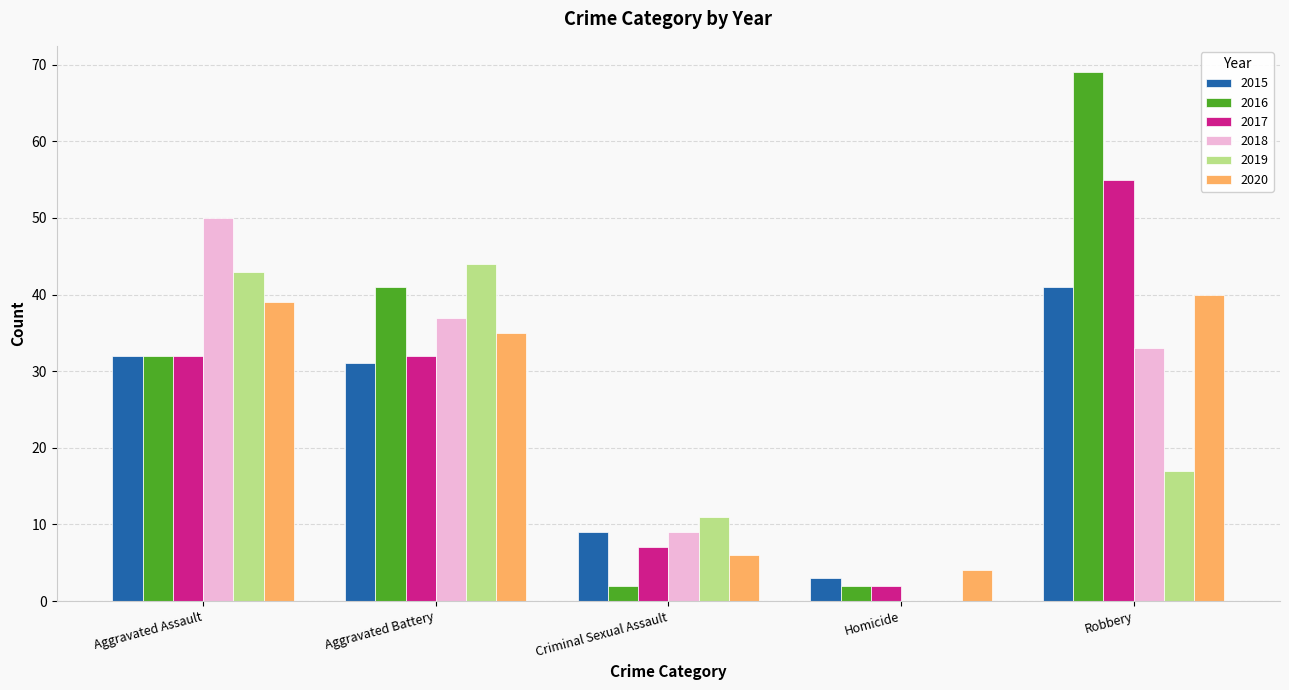

What is the sum of all 2020 values?

124